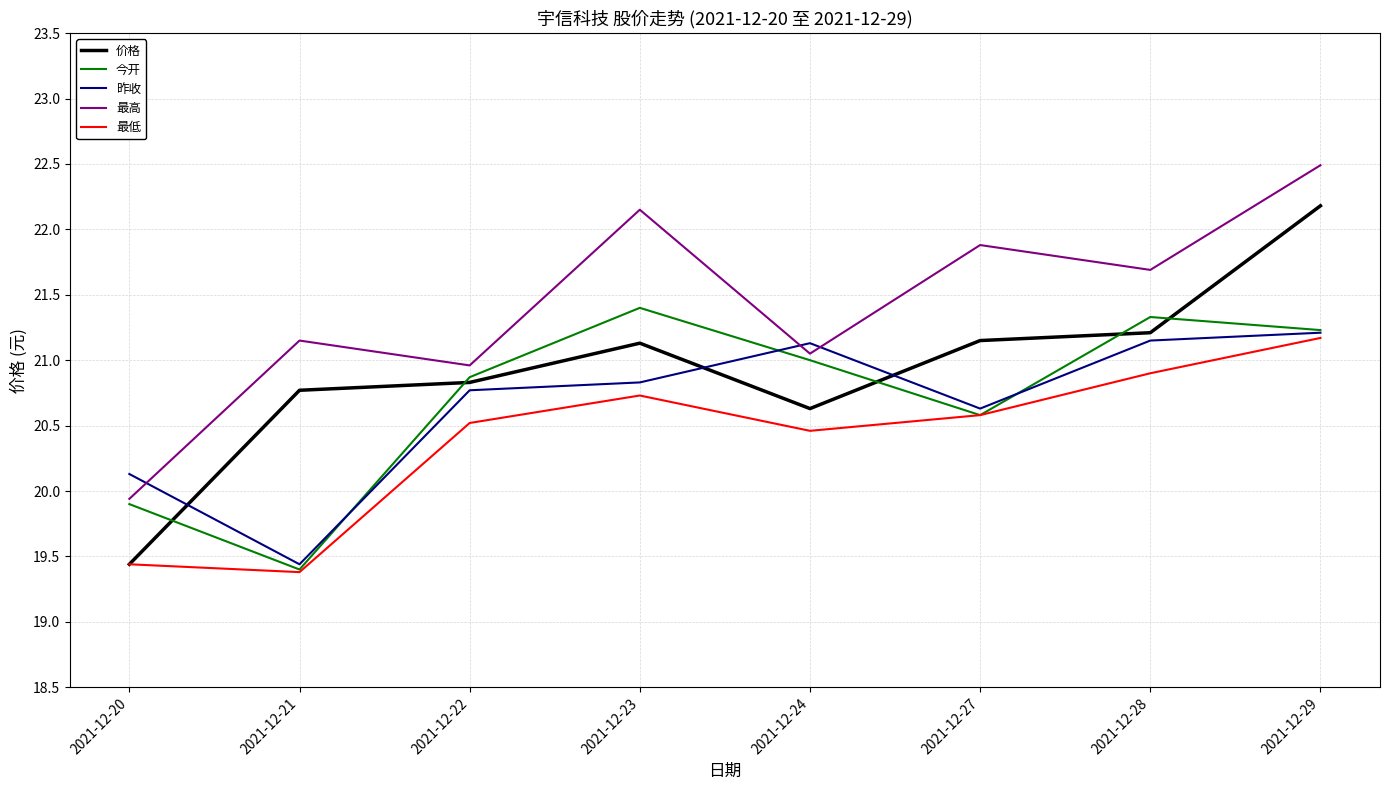

True or false: 最低 has a value of 27.6 at 2021-12-27.

False